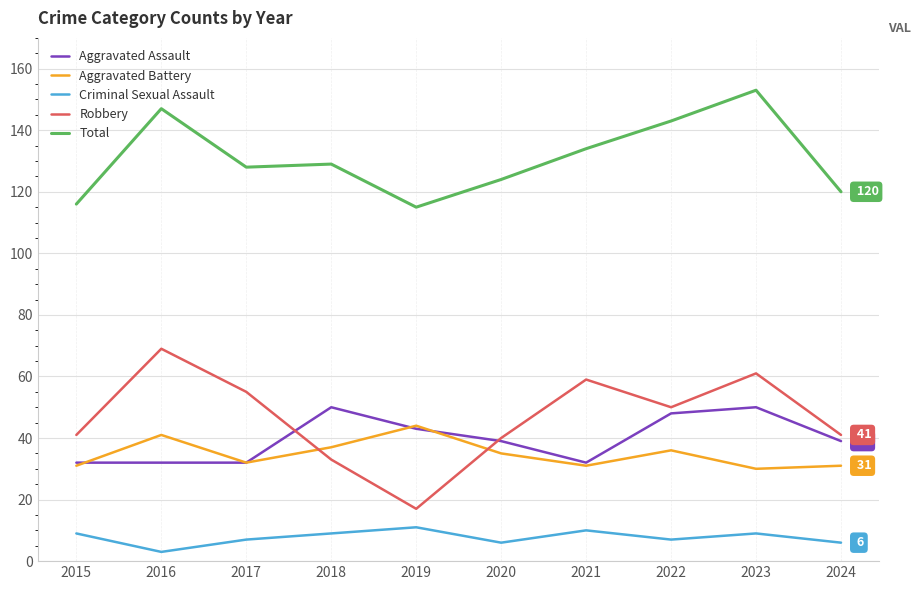

Which category has the highest value in the Robbery series?

2016